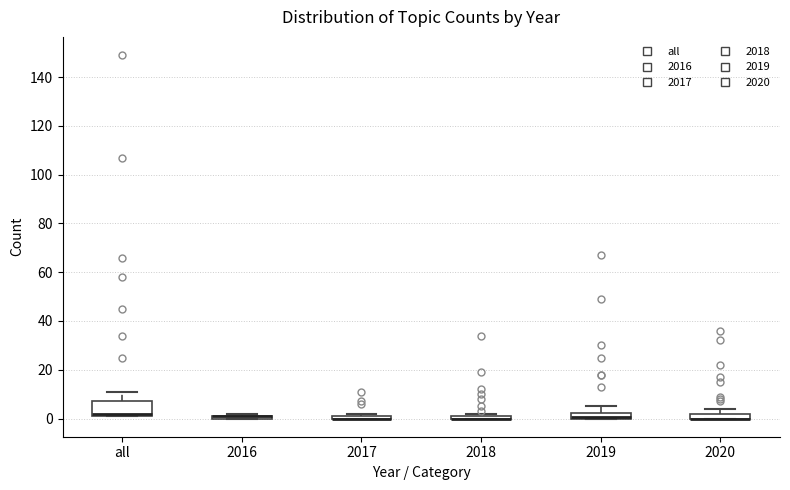

Where is the upper edge of the box for 2017 on the y-axis? The values are not printed on the chart, so give them approximately, as read against the axis.

2